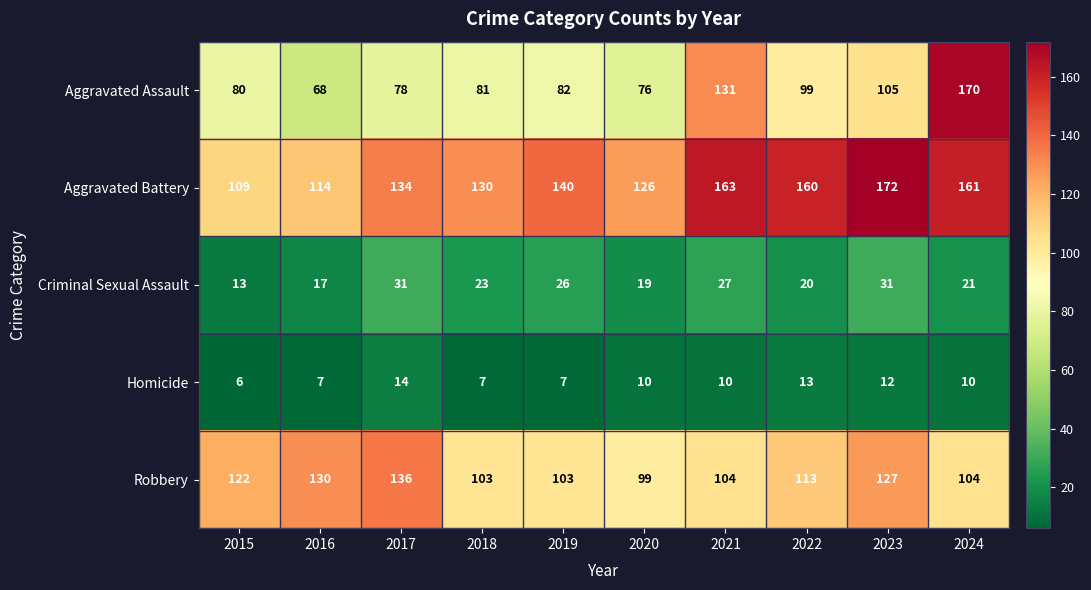

At how many categories does at least one series exceed 84?

10